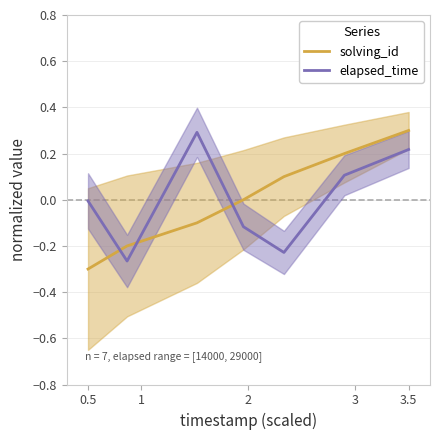

How many values in the elapsed_time series are below 0?

4